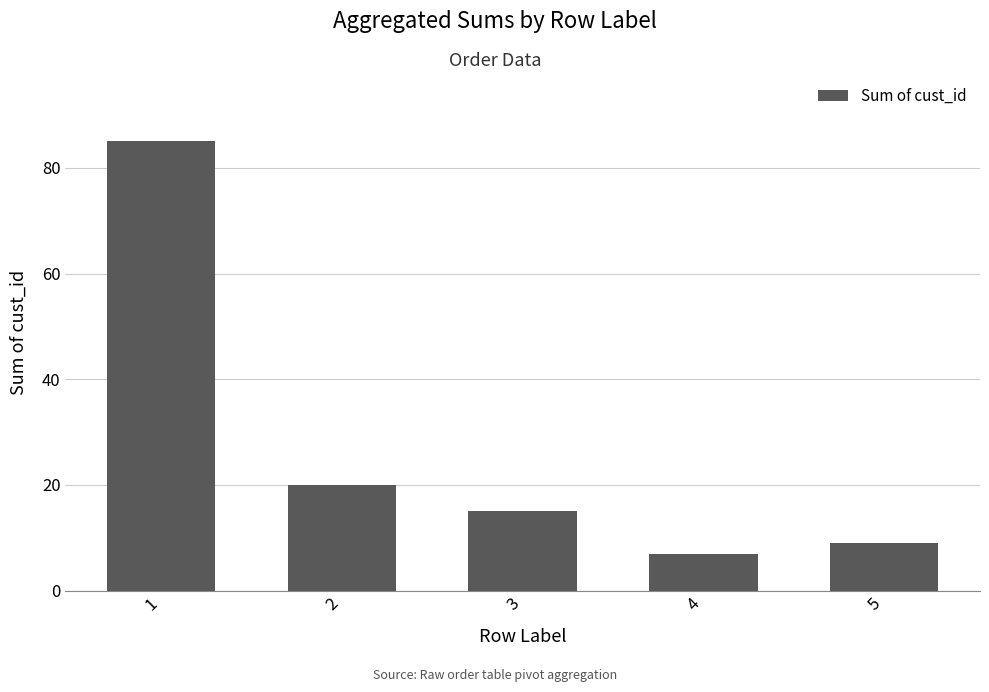

At which category does the chart reach its minimum across all series?

4